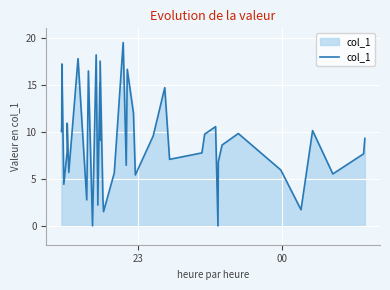

What is the greatest value displayed?

19.5